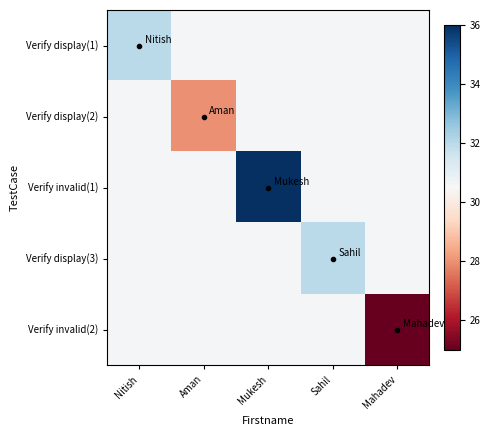

How many categories are shown in the chart?

5